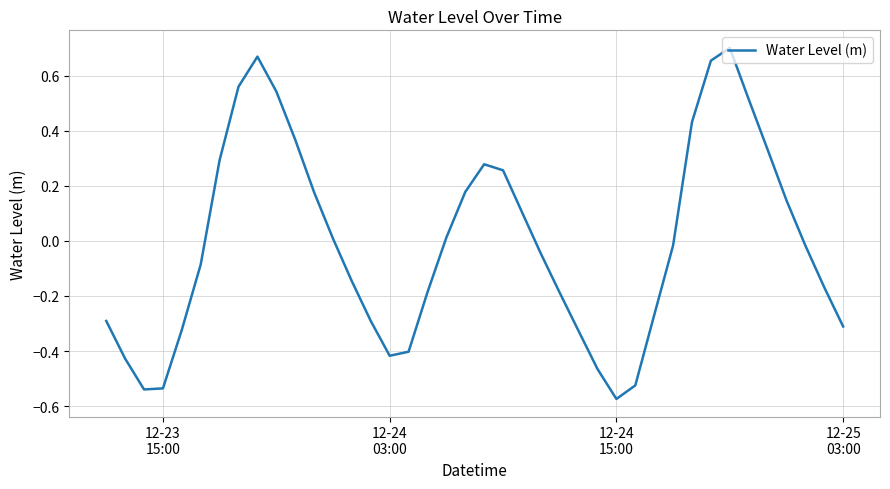

What is the difference between the maximum and minimum values?

1.3